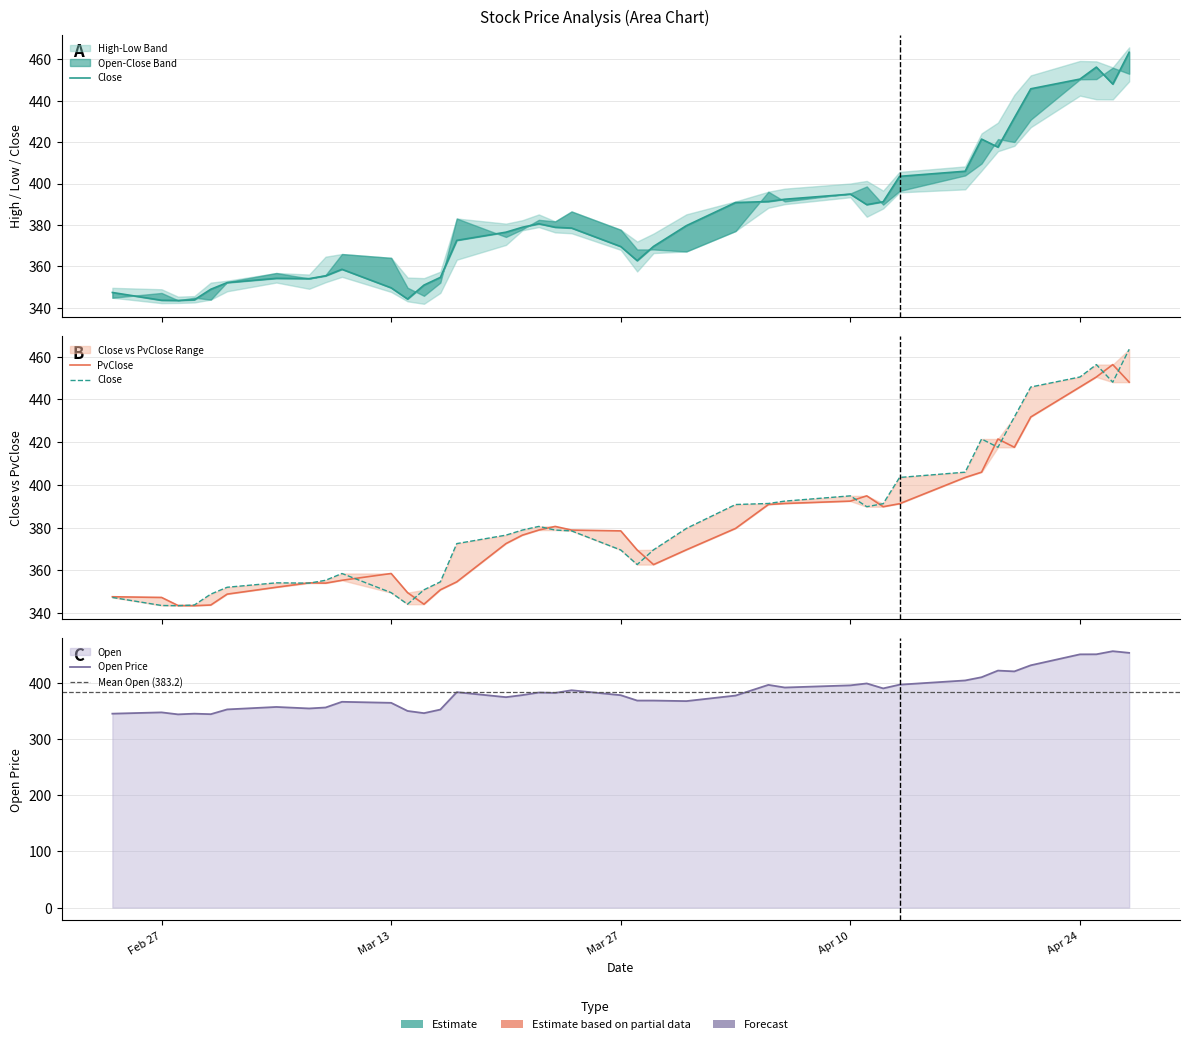

Does the chart have visible grid lines?

Yes